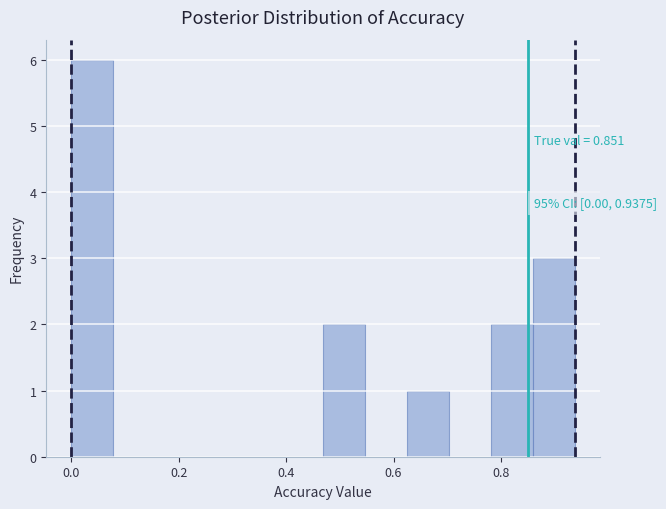

Around what value on the x-axis is the tallest bar? Give the approximate position of its centre, as read against the axis.

0.04